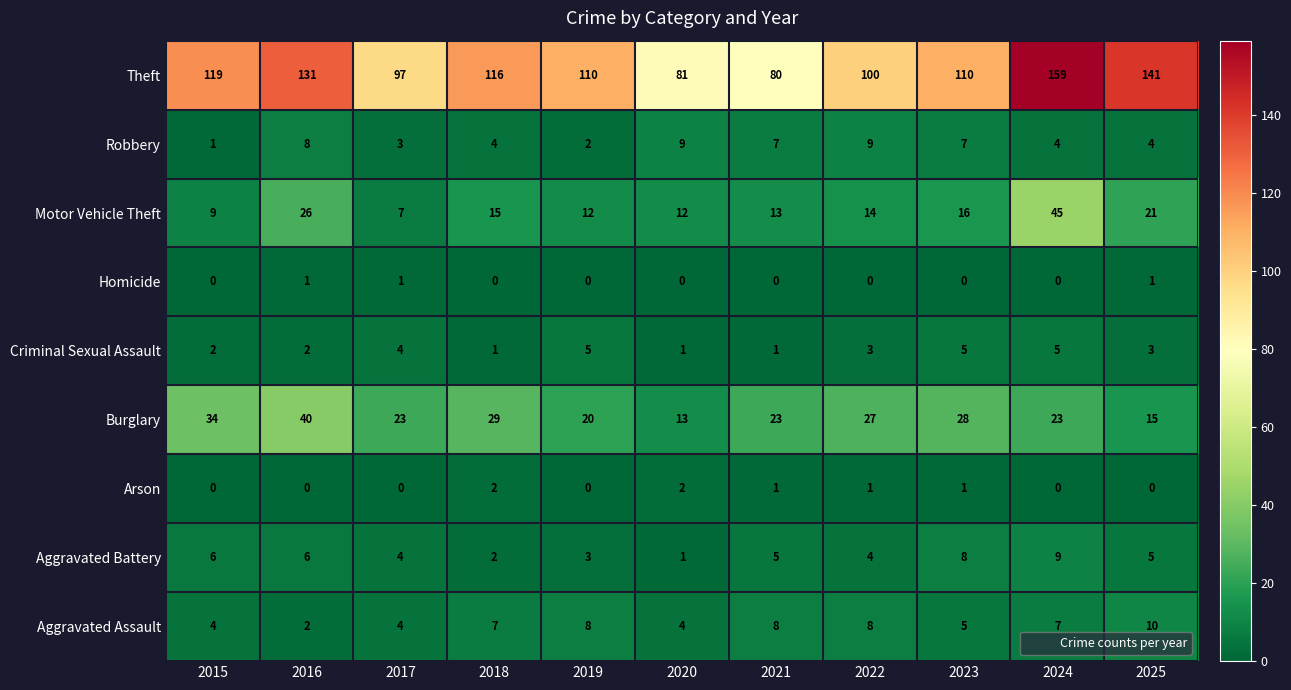

What is the difference between the maximum and minimum values in the Aggravated Battery series?

8